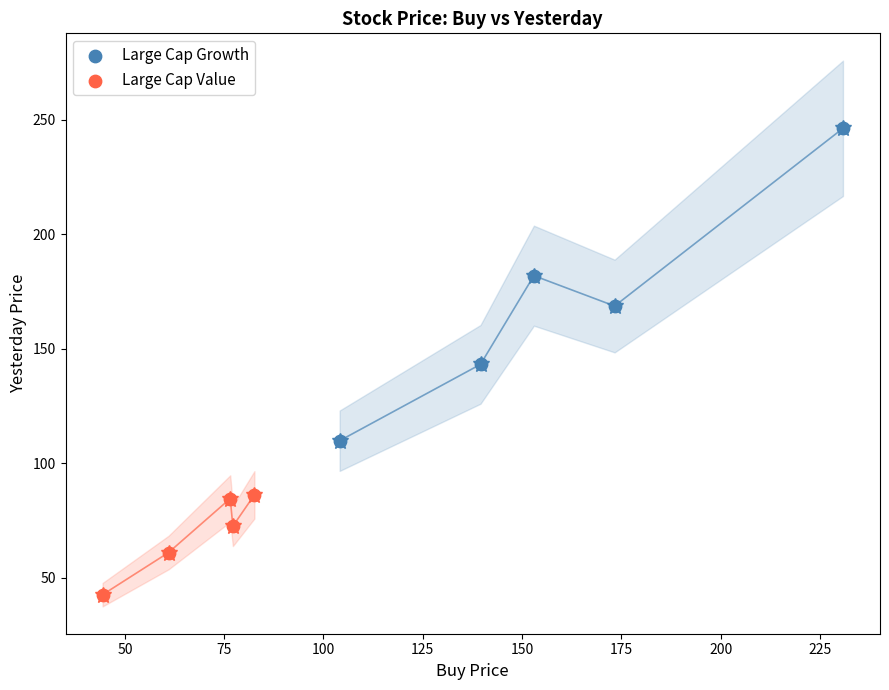

Which series has the widest spread of Y values?

Large Cap Growth